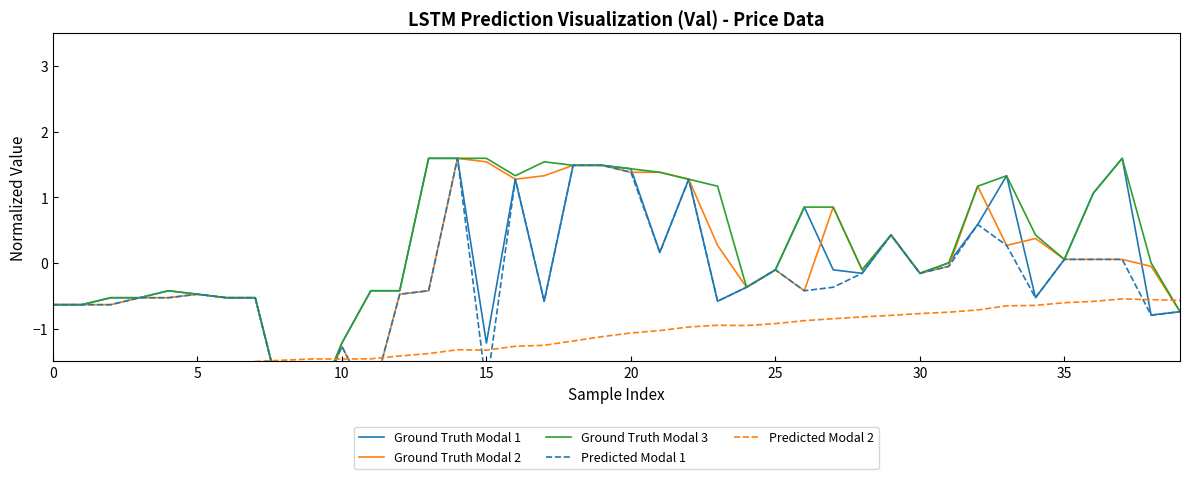

What is the difference between the second highest and second lowest values in the Predicted Modal 1 series?

3.8